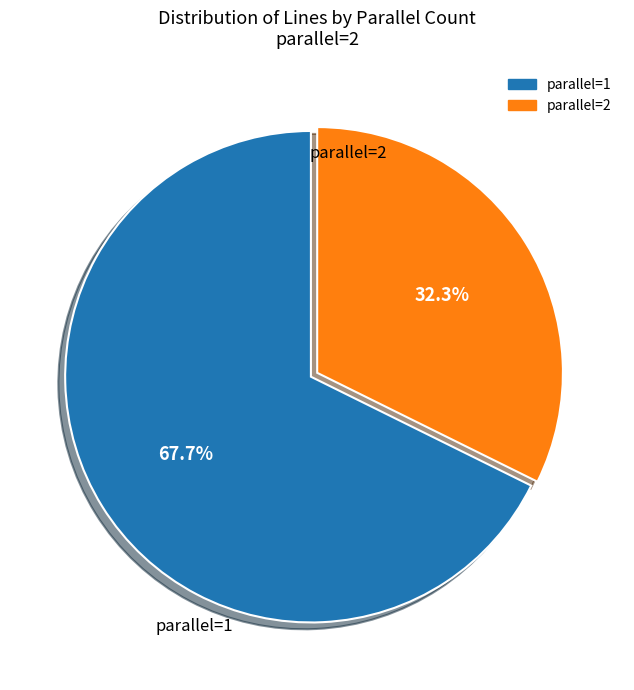

Does any single category account for the majority?

Yes